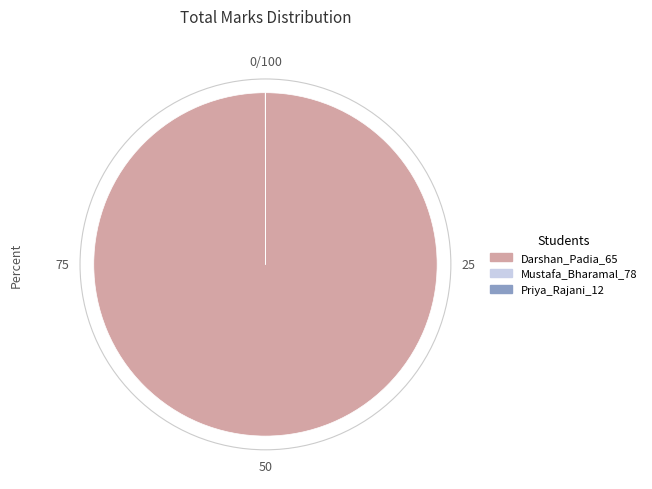

Which slice is the largest?

Darshan_Padia_65